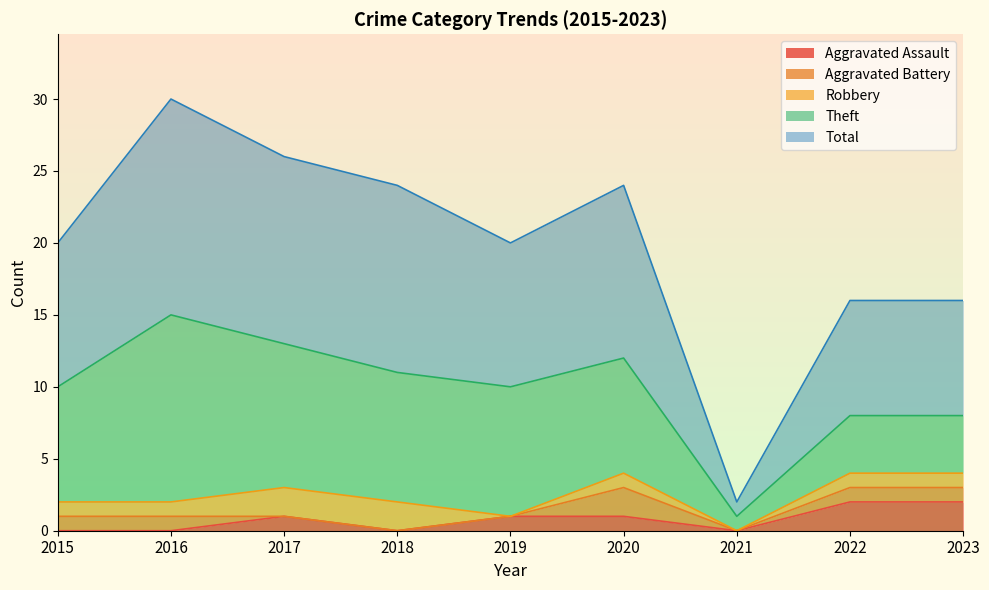

Between 2016 and 2017, which series saw the biggest shift?

Theft